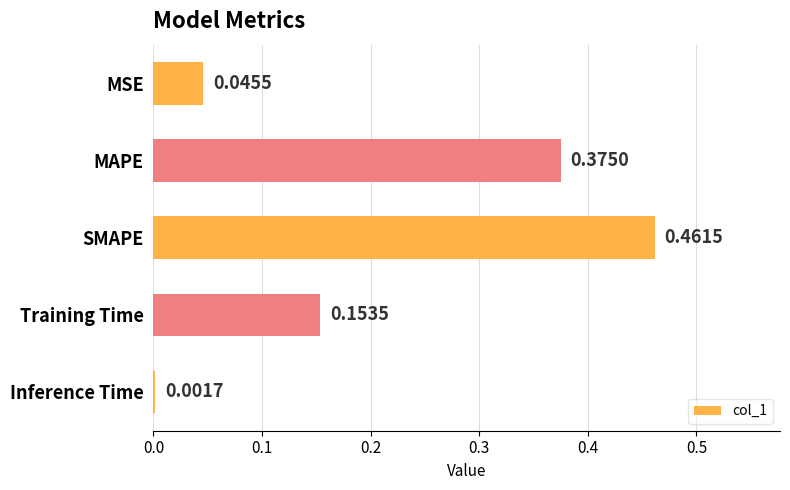

What is the sum of all values?

1.0